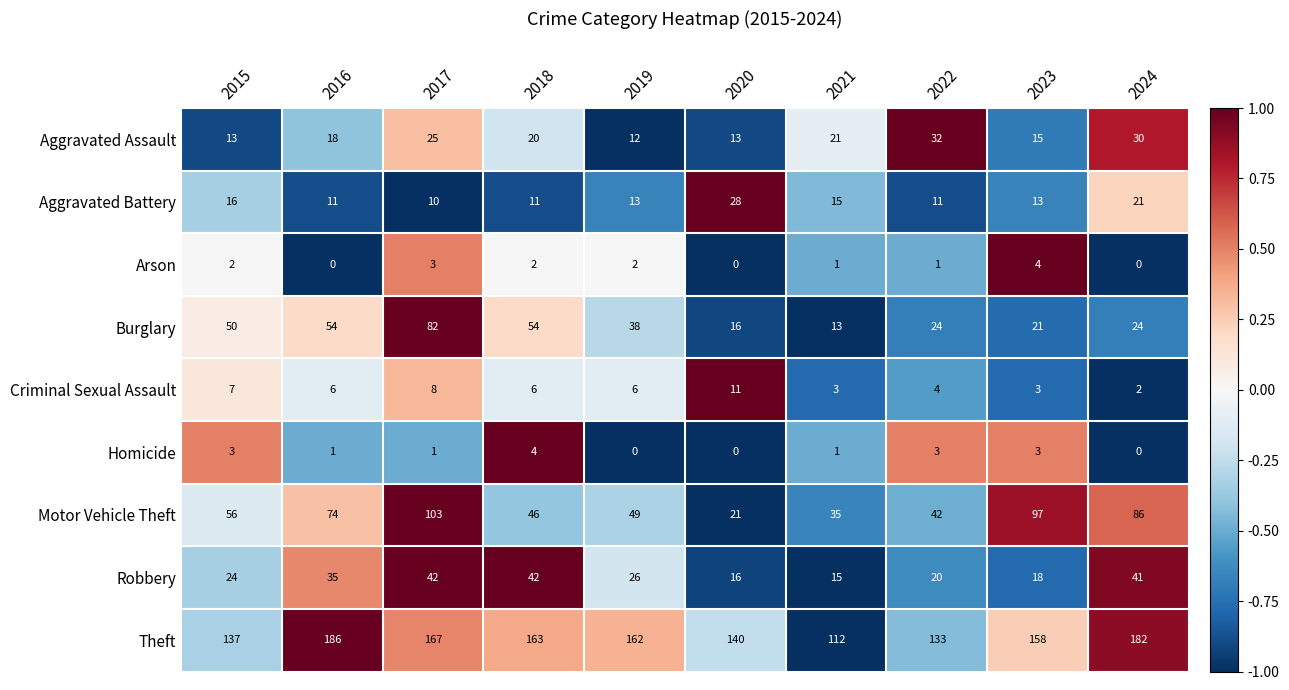

Is it true that Arson equals 2 at 2018?

True